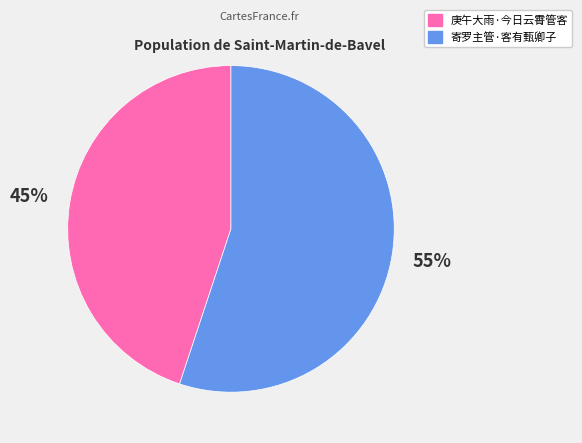

What percentage is the 庚午大雨·今日云霄管客 slice, to the nearest percent?

45%